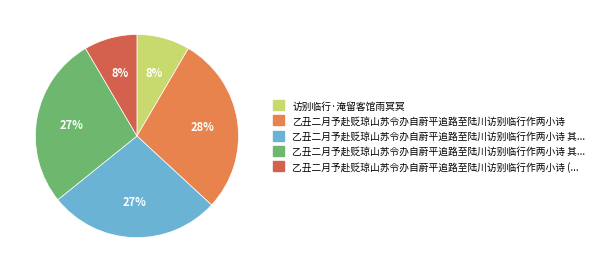

How many segments does this pie chart have?

5